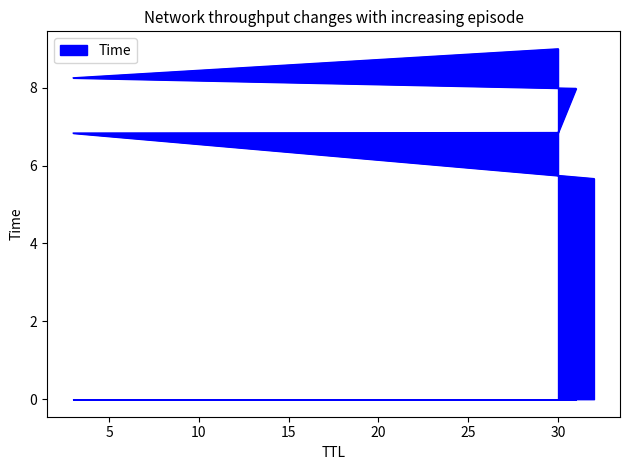

Reading left to right, list all the values displayed in this chart.

5.7	6.8	6.8	8.0	8.3	9.0